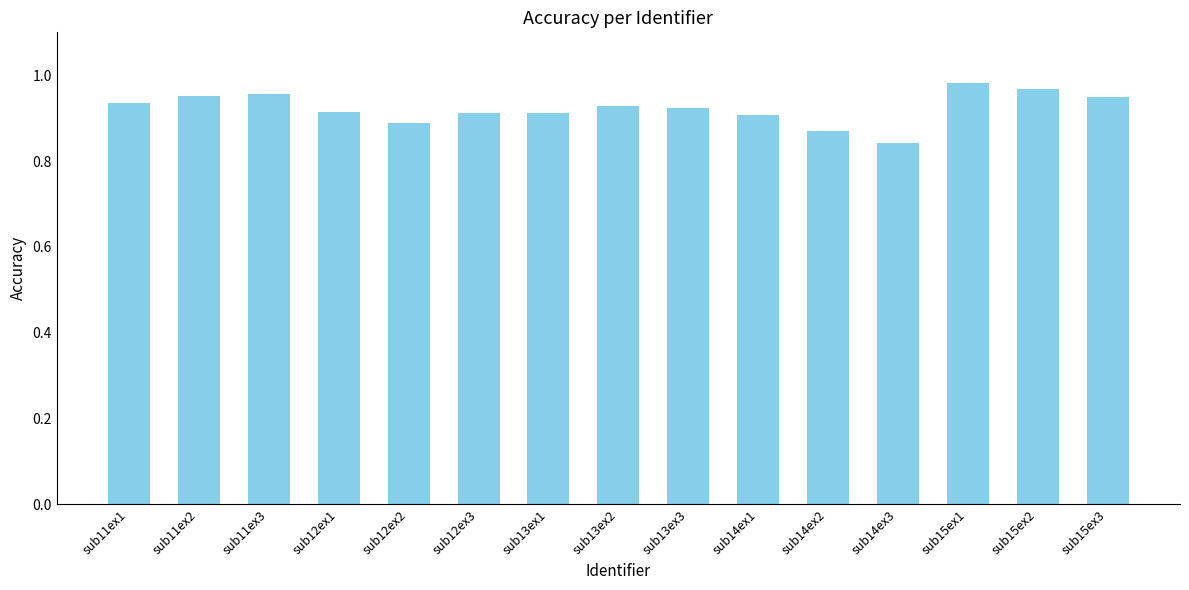

What is the difference between the second highest and second lowest values?

0.1